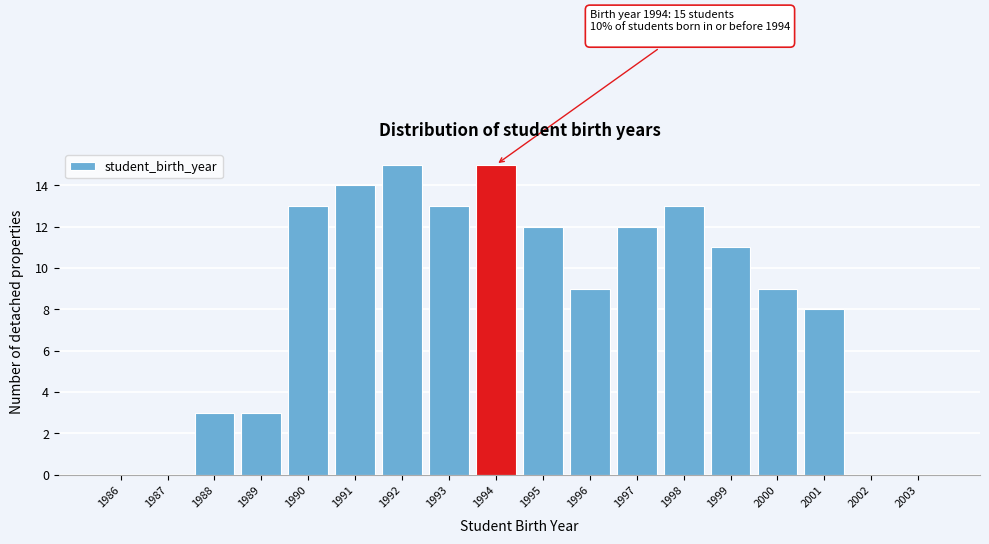

Reading left to right, extract all data points from this chart.

1986=0	1987=0	1988=3	1989=3	1990=13	1991=14	1992=15	1993=13	1994=15	1995=12	1996=9	1997=12	1998=13	1999=11	2000=9	2001=8	2002=0	2003=0